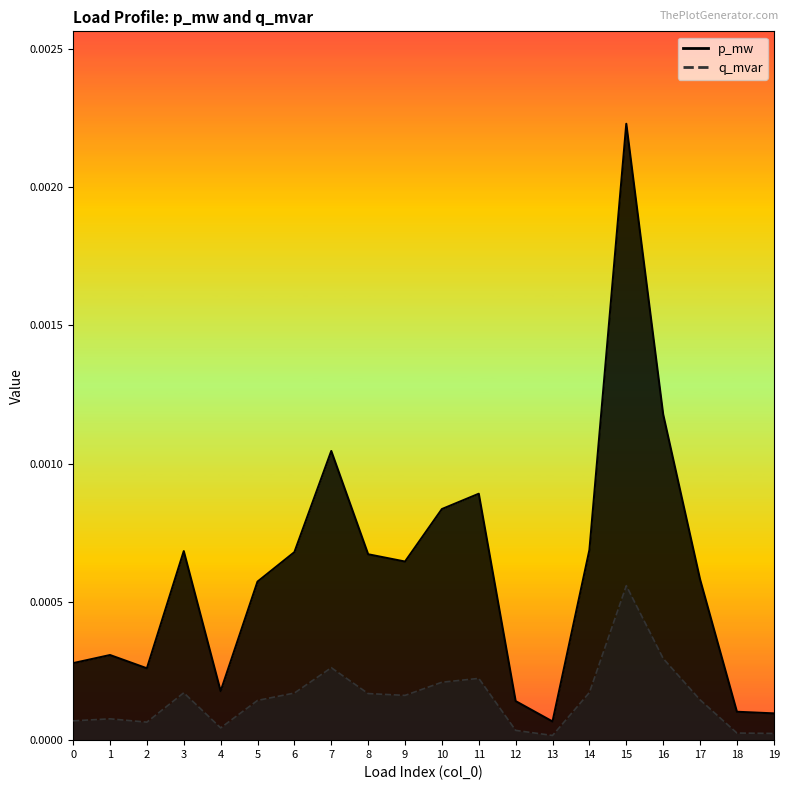

How many interior local valleys does the q_mvar series have?

4